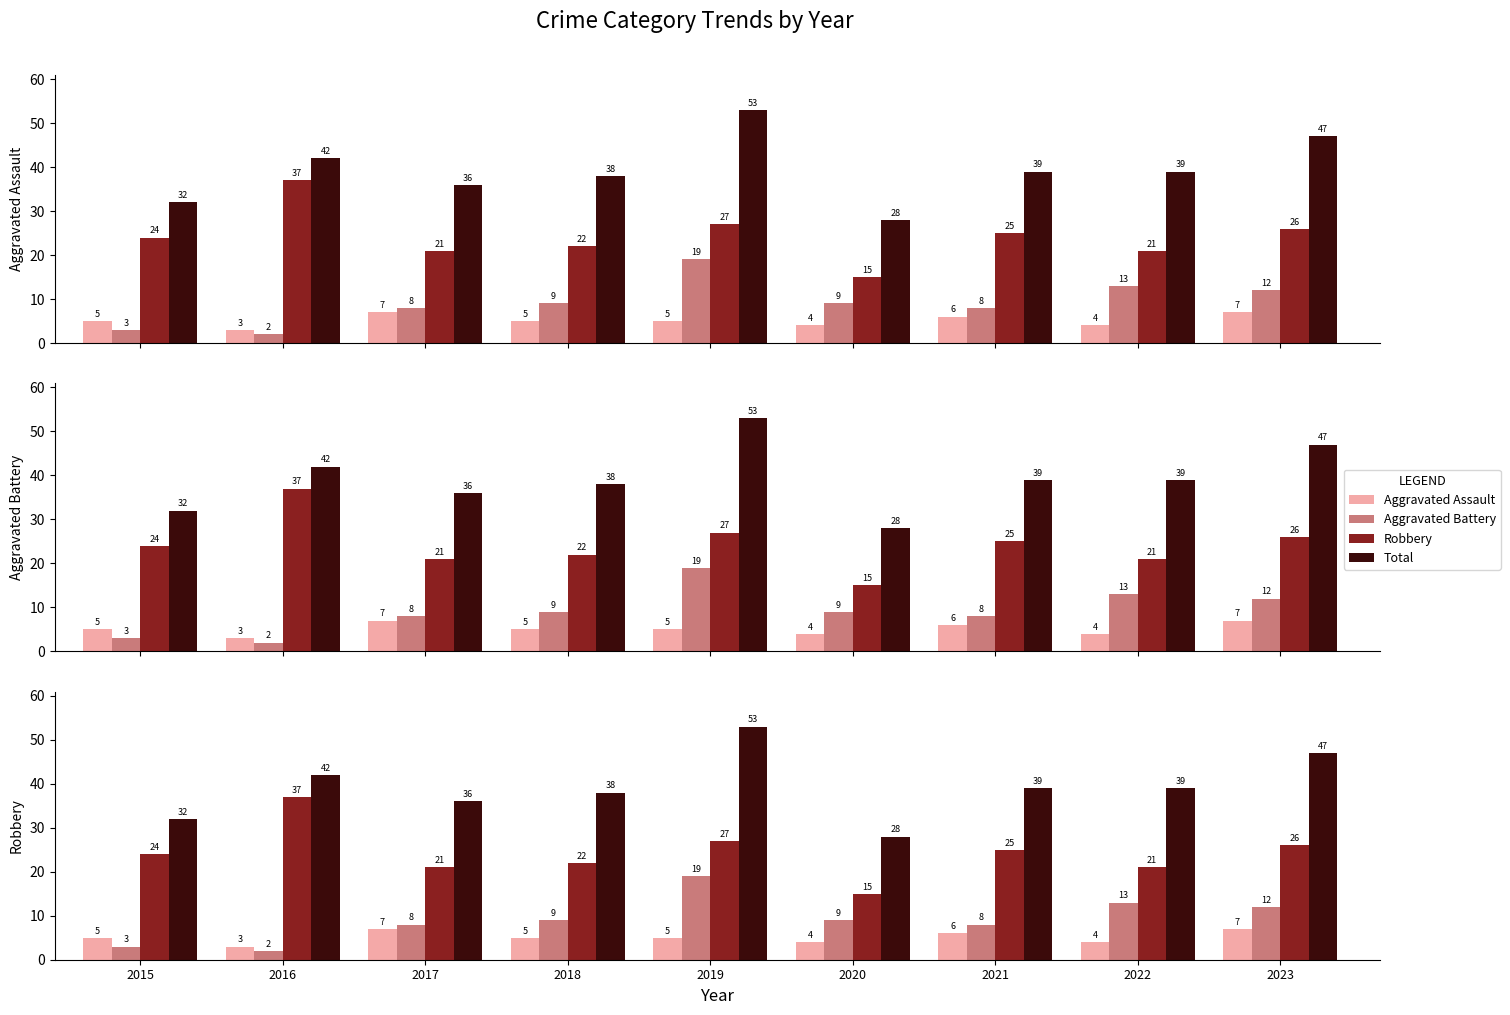

The value of Robbery at 2015 is 24. True or false?

True